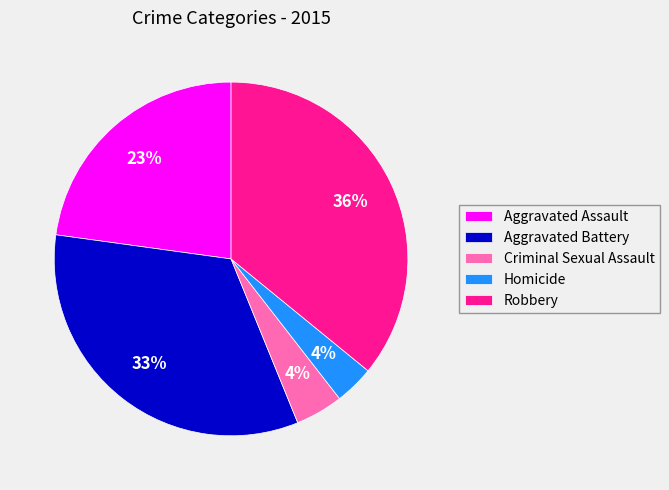

True or false: Robbery accounts for 50% of the total.

False